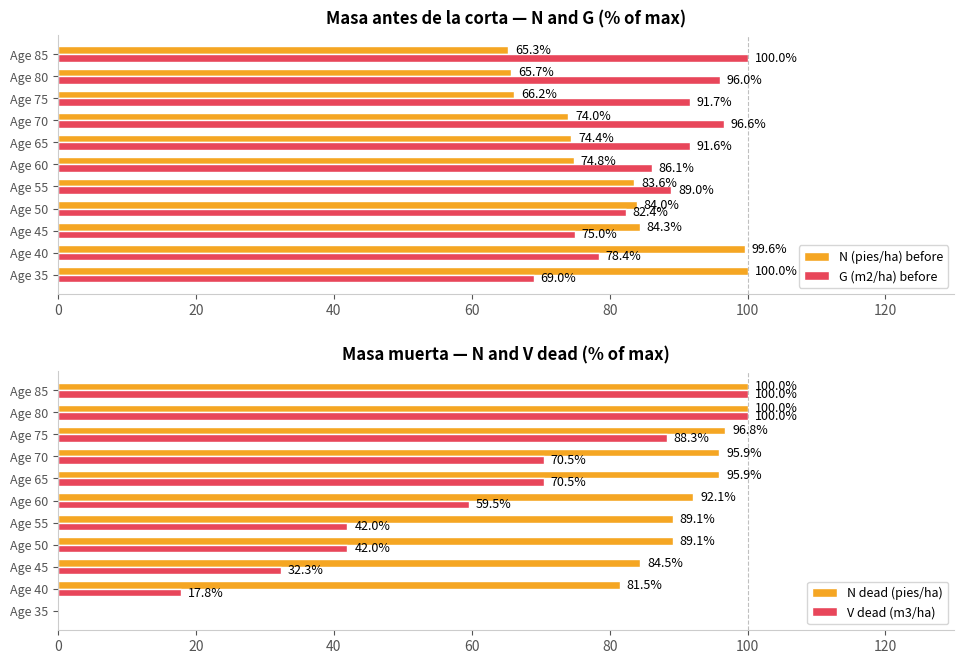

How many bars are there in total?

44